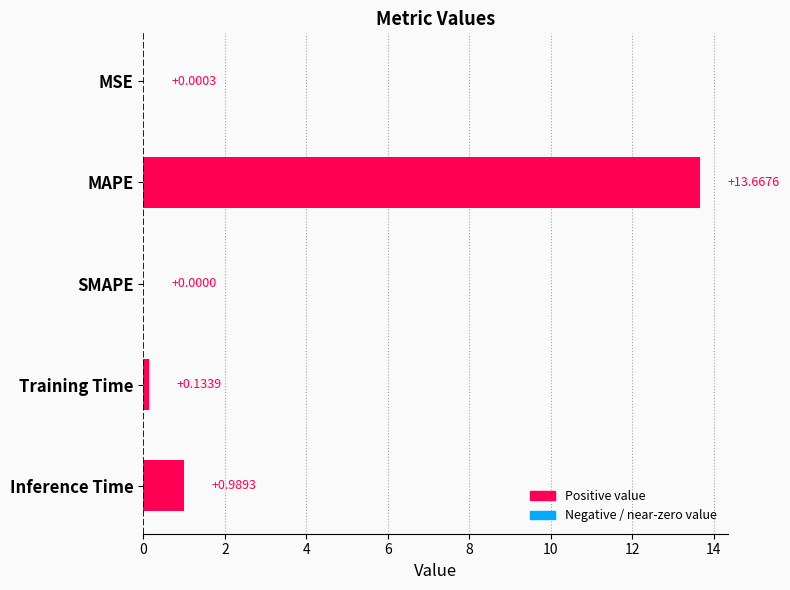

Which has a higher value, MAPE or SMAPE?

MAPE